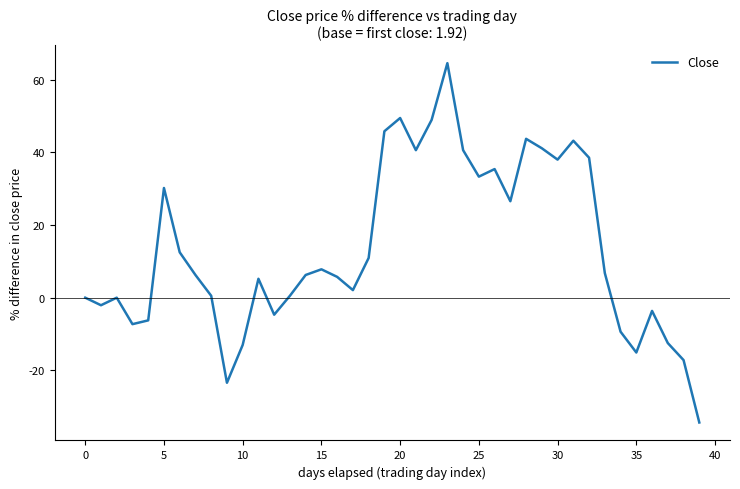

How many lines are shown in the chart?

1